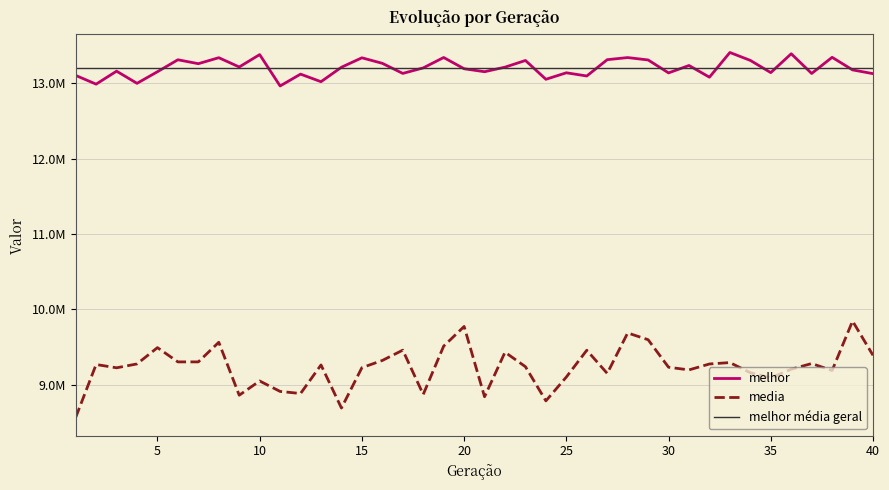

True or false: melhor has more than 0 points higher than both neighbors.

True